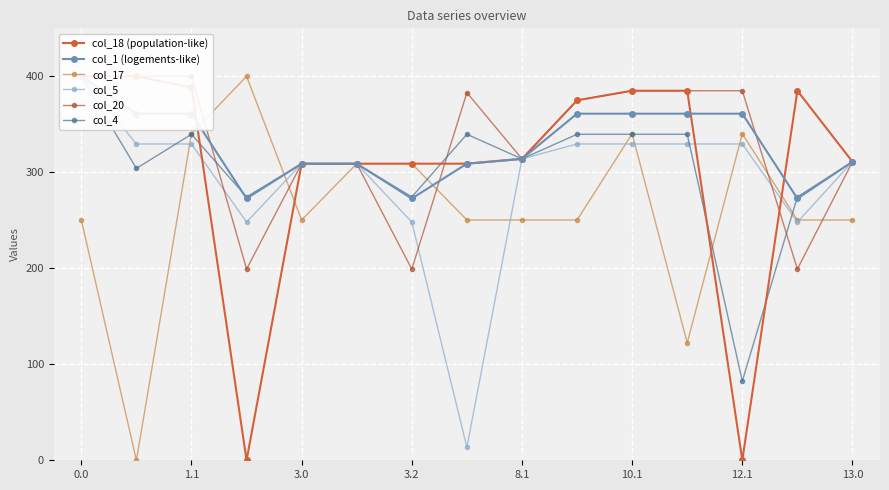

The value of col_17 at 3.0 is 408.3. True or false?

False